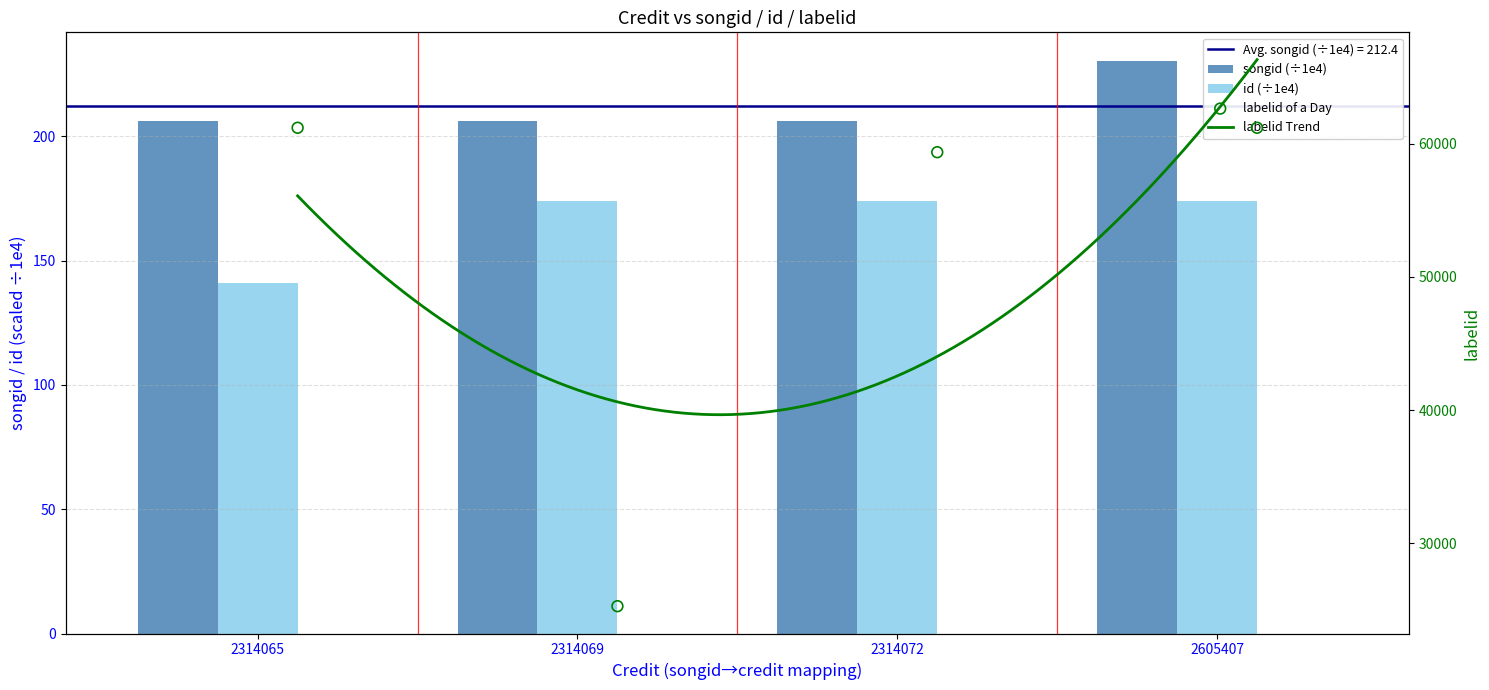

What is the total value across all series at 2314069?

25662.5